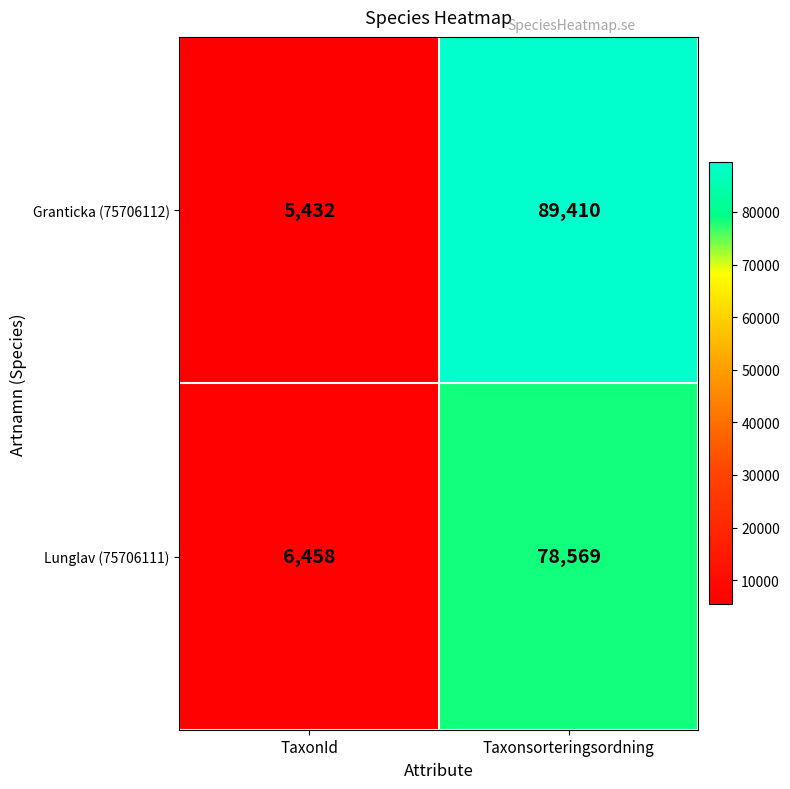

At how many categories does at least one series exceed 20505?

1